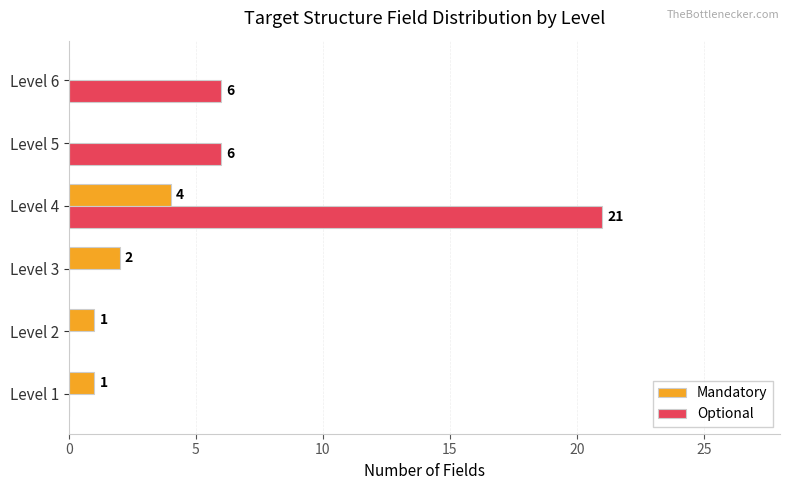

What is the average value of the Mandatory series?

1